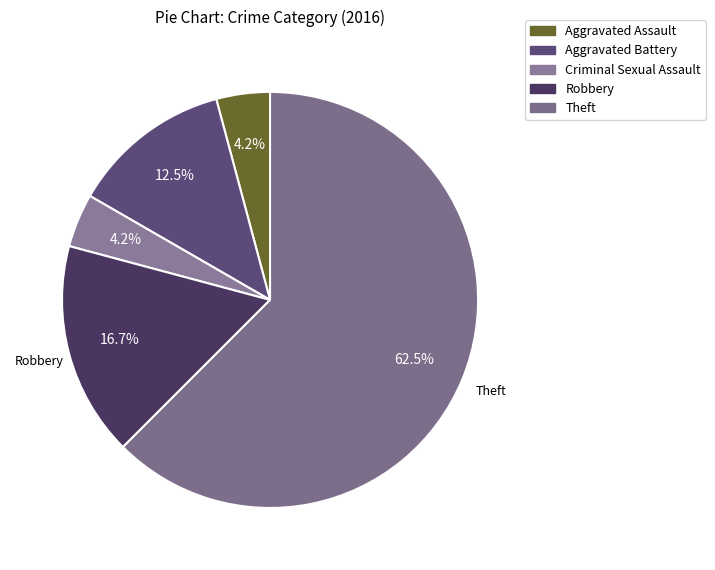

Which slice represents more than half of the pie?

Theft